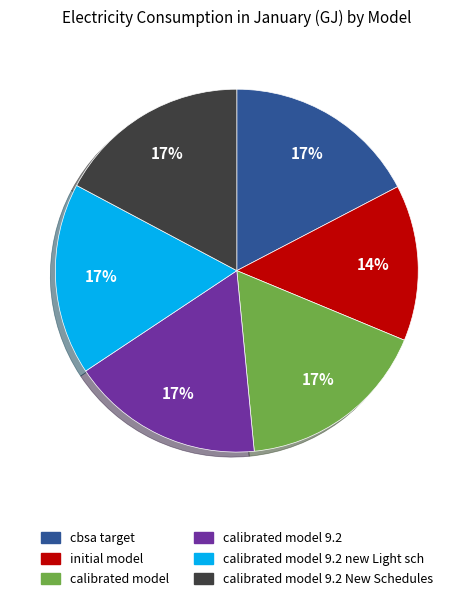

Count the number of slices in the pie.

6